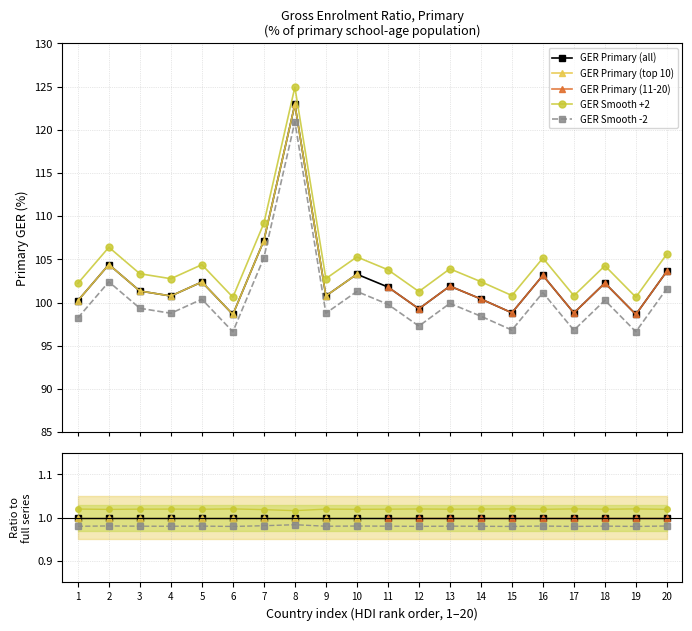

True or false: GER Primary (11-20) and GER Primary (all) cross at least once.

False